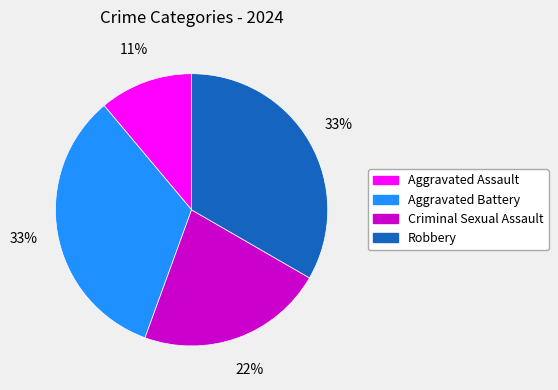

To the nearest percent, what is the average slice percentage?

25%